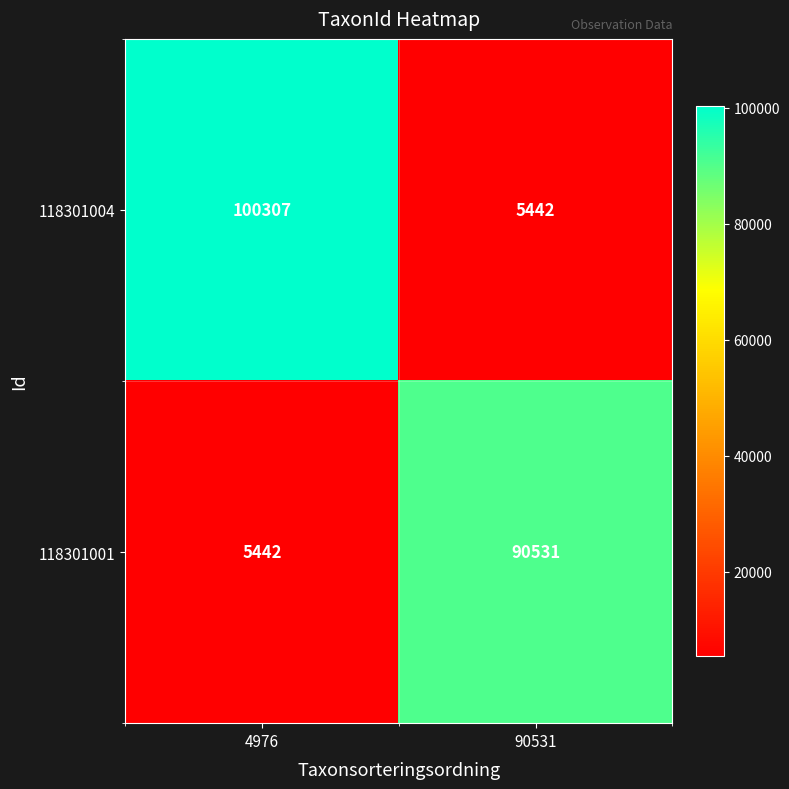

Where is 118301004 nearest to the value 52874?

90531